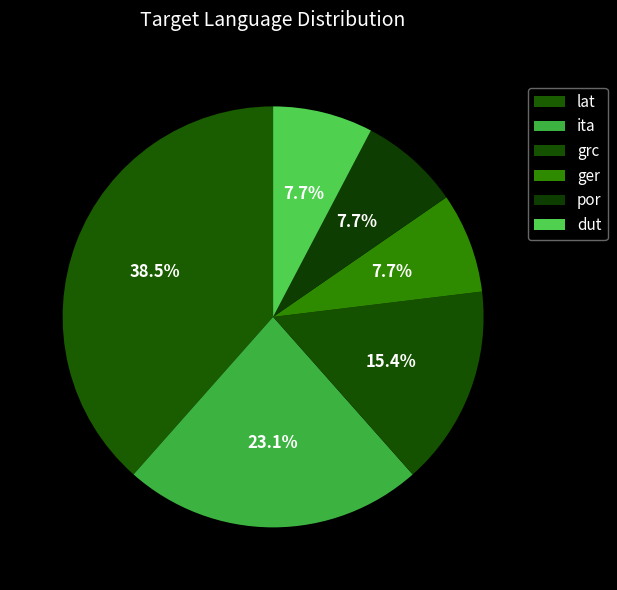

To the nearest percent, what is the difference between the lat and ita slice percentages?

15%